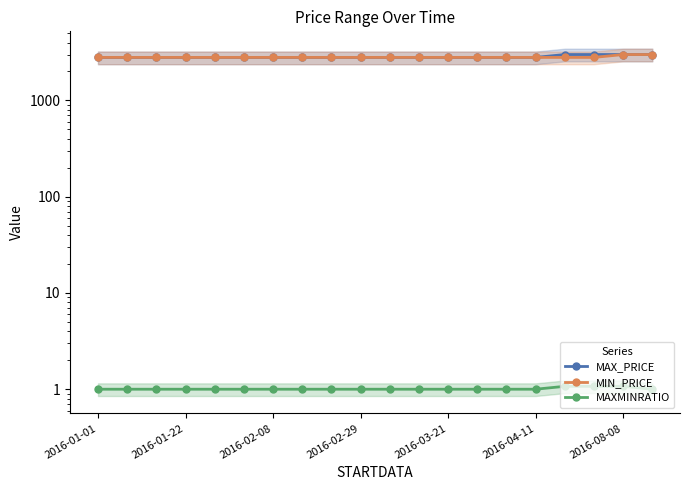

Which series has the largest total across all categories?

MAX_PRICE